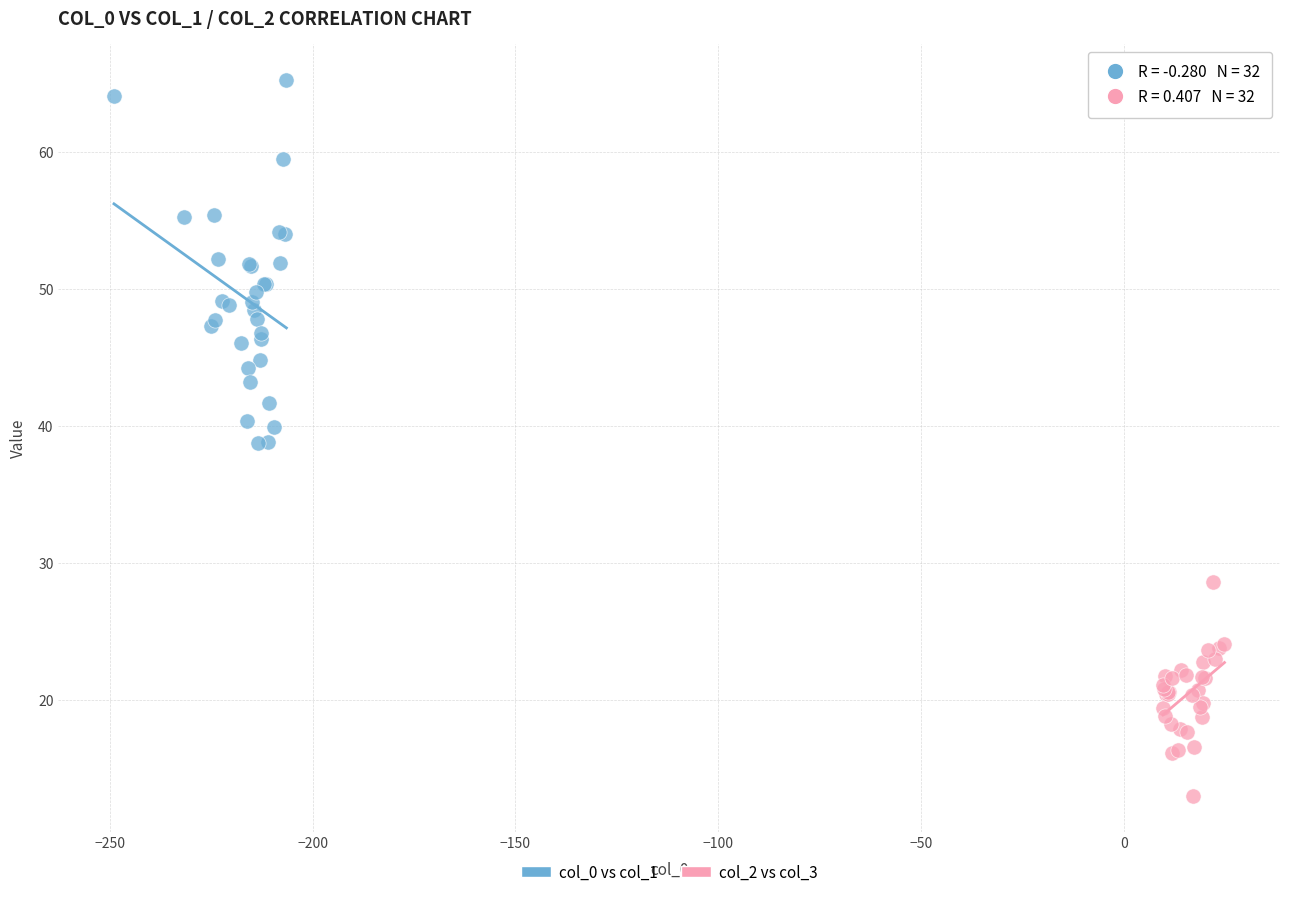

What are all the series names shown in the legend?

col_0 vs col_1, col_2 vs col_3